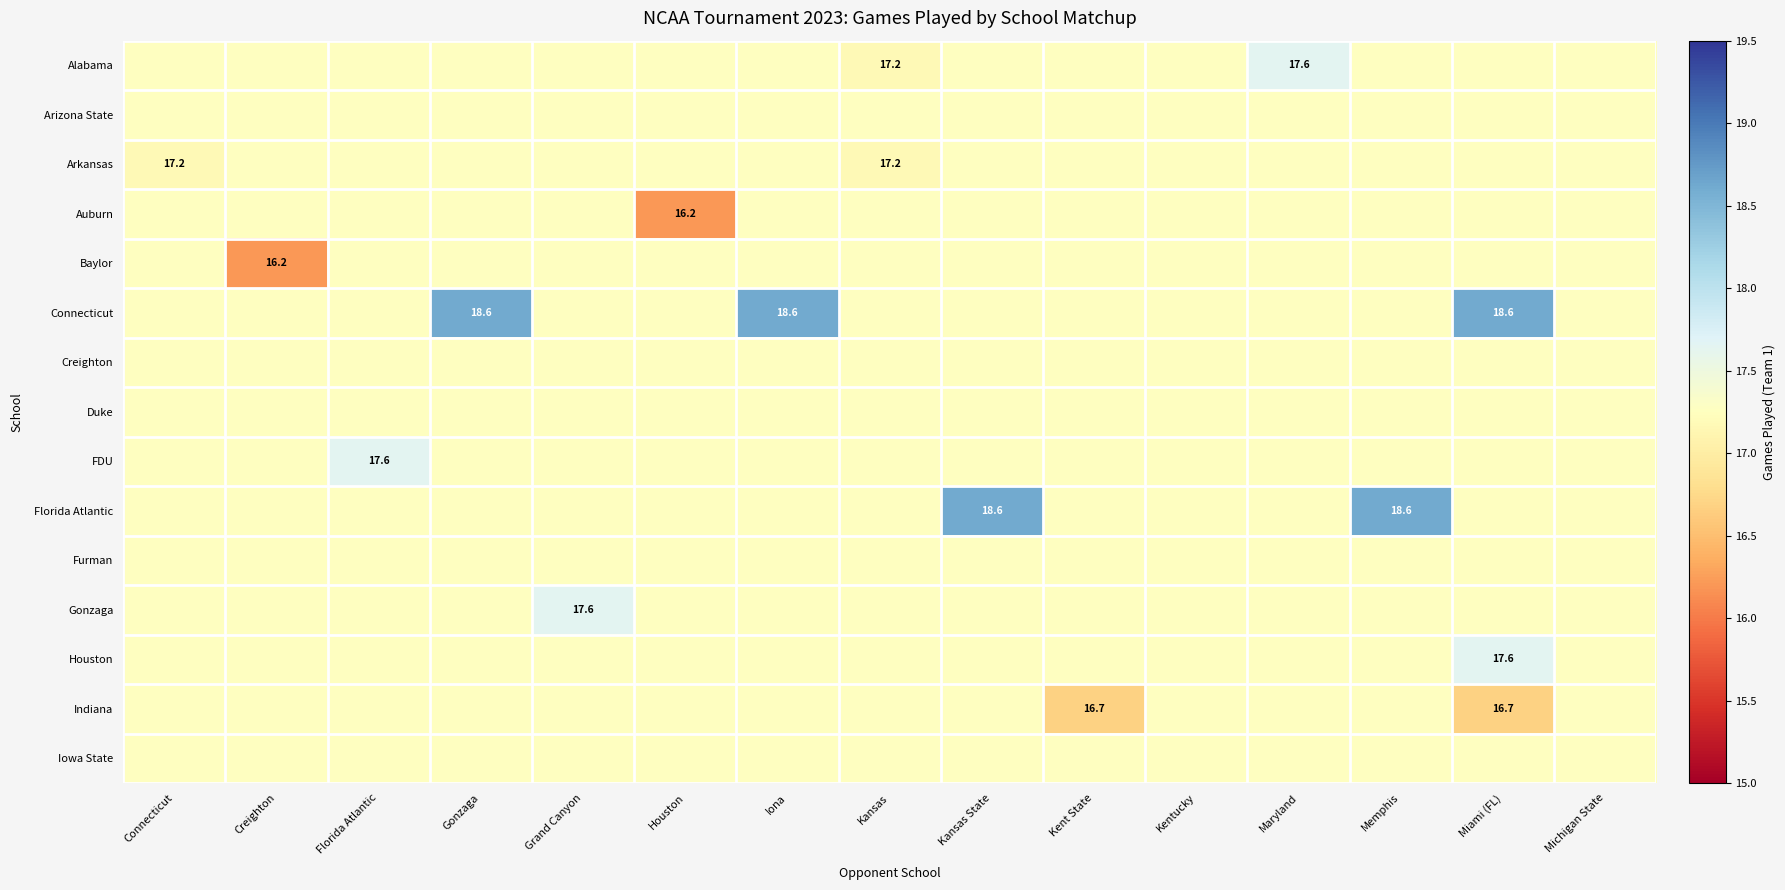

Rank the categories by Duke value from lowest to highest.

Connecticut, Creighton, Florida Atlantic, Gonzaga, Grand Canyon, Houston, Iona, Kansas, Kansas State, Kent State, Kentucky, Maryland, Memphis, Miami (FL), Michigan State